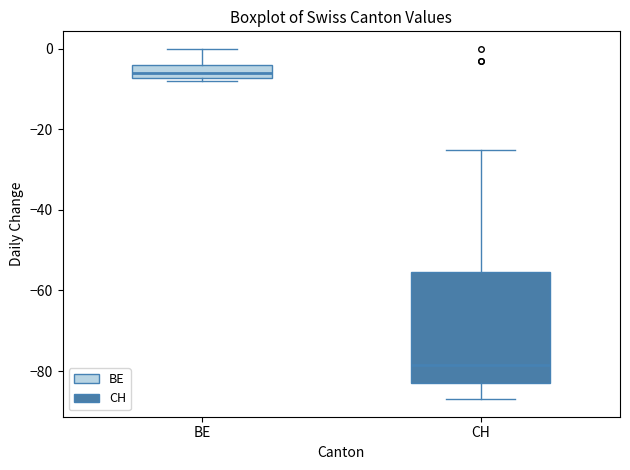

Which box is the tallest, from its lower edge to its upper edge?

CH